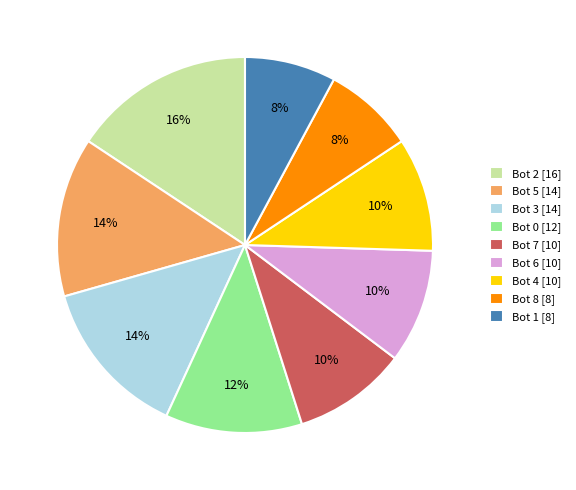

What is the ratio of the value at Bot 3 [14] to the value at Bot 5 [14]?

1.0